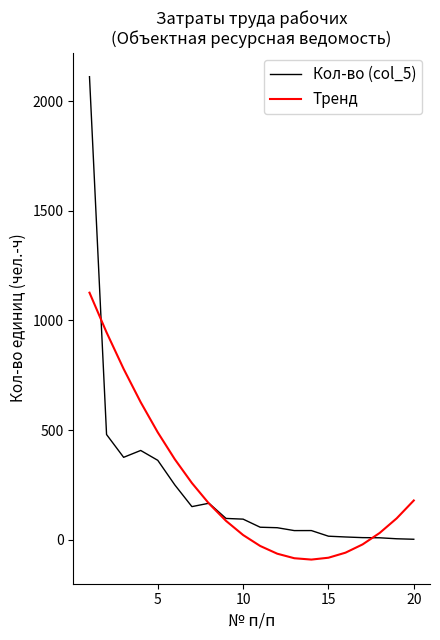

What is the maximum value shown in the chart?

2113.2